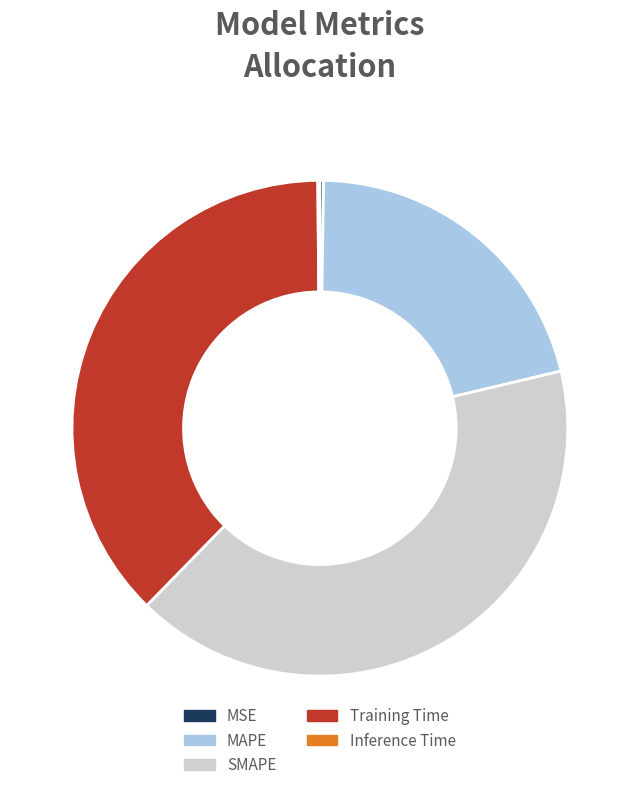

True or false: SMAPE accounts for 47% of the total.

False